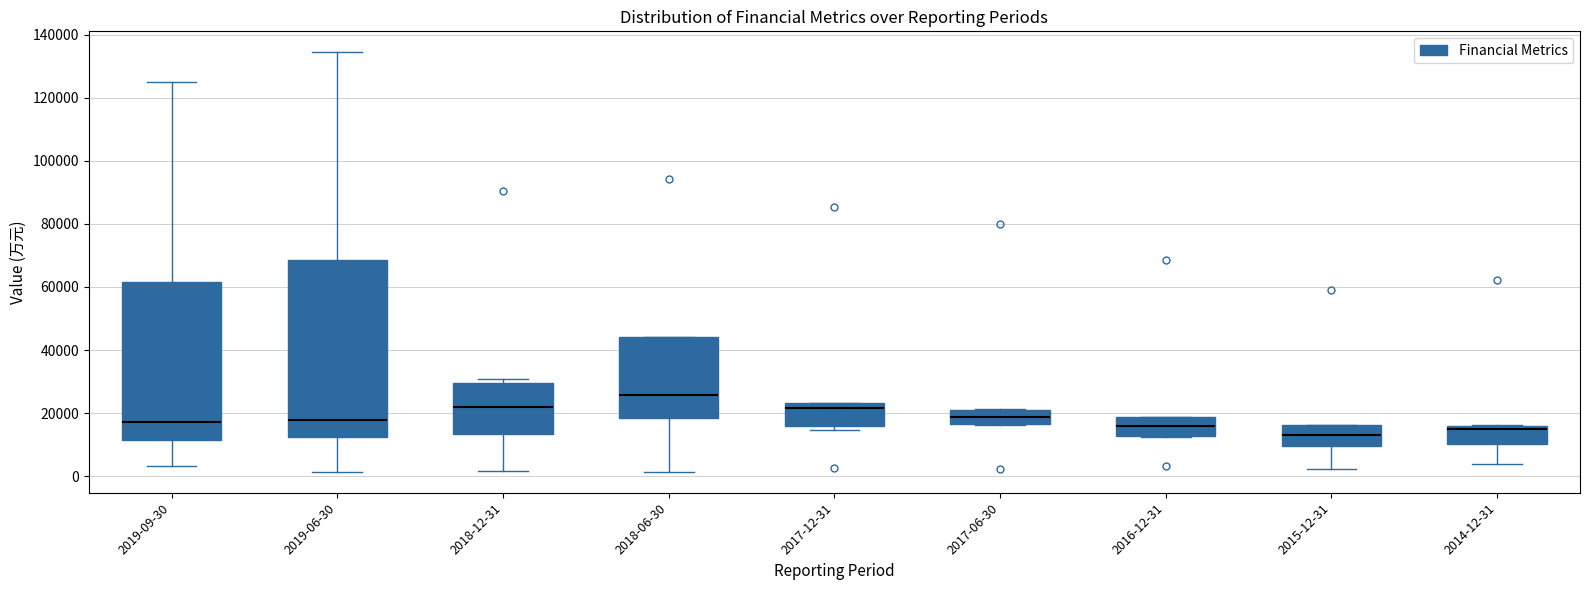

Reading left to right, read every box against the y-axis: the position of its median line, the range the box covers, and the ends of its whiskers. The values are not printed on the chart, so give them approximately, as read against the axis.

2019-09-30: median 18000, box 12000 to 62000, whiskers 4000 to 124000
2019-06-30: median 18000, box 12000 to 68000, whiskers 2000 to 134000
2018-12-31: median 22000, box 14000 to 30000, whiskers 2000 to 30000 (just above the box's upper edge)
2018-06-30: median 26000, box 18000 to 44000, whiskers 2000 to 44000
2017-12-31: median 22000, box 16000 to 24000, whiskers 14000 to 24000
2017-06-30: median 18000, box 16000 to 22000, whiskers 16000 to 22000
2016-12-31: median 16000, box 12000 to 18000, whiskers 12000 to 18000
2015-12-31: median 12000, box 10000 to 16000, whiskers 2000 to 16000
2014-12-31: median 14000, box 10000 to 16000, whiskers 4000 to 16000